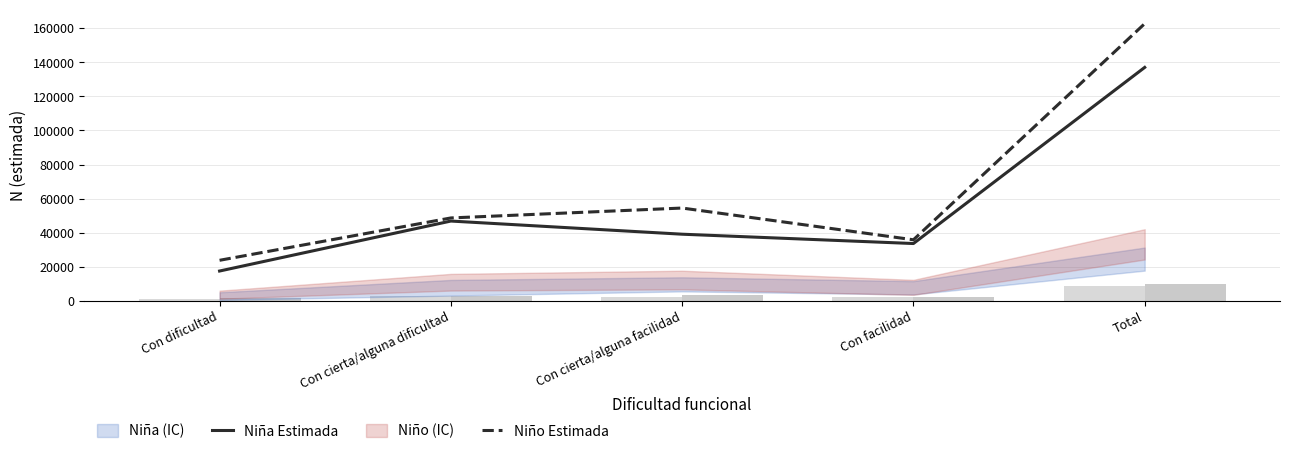

What is the sum of the Niño Estimada values at Con cierta/alguna facilidad and Con dificultad?

78244